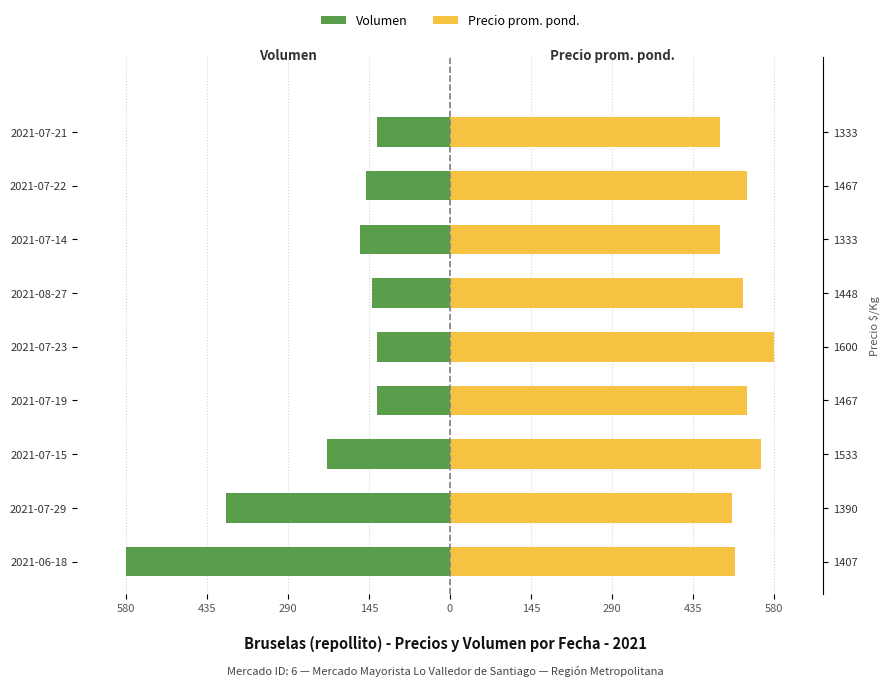

How many bars are there in each group?

2